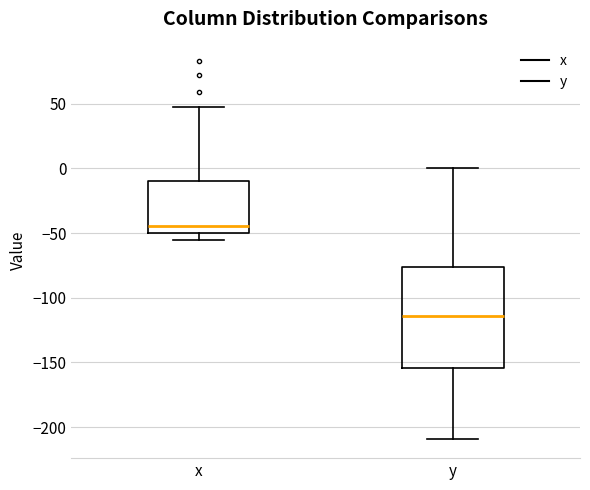

Reading left to right, transcribe this box plot: for each box, give where its median line is, the range the box spans, and where its two whiskers end, as read against the y-axis. The values are not printed on the chart, so give them approximately, as read against the axis.

x: median -45, box -50 to -10, whiskers -55 to 45
y: median -115, box -155 to -75, whiskers -210 to 0